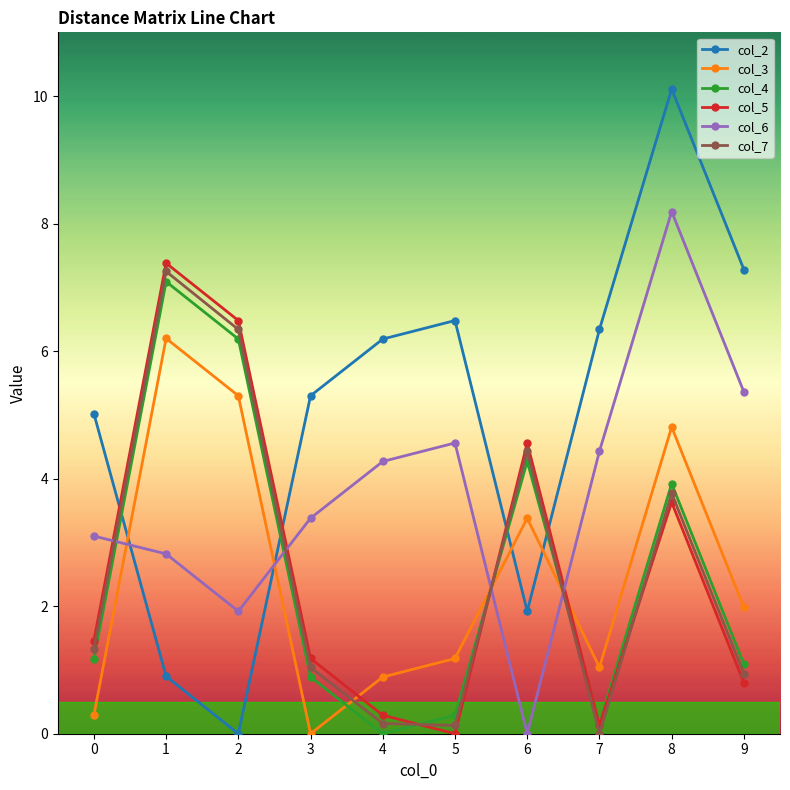

What is the value of the col_3 point at the 9th from the left?

4.8